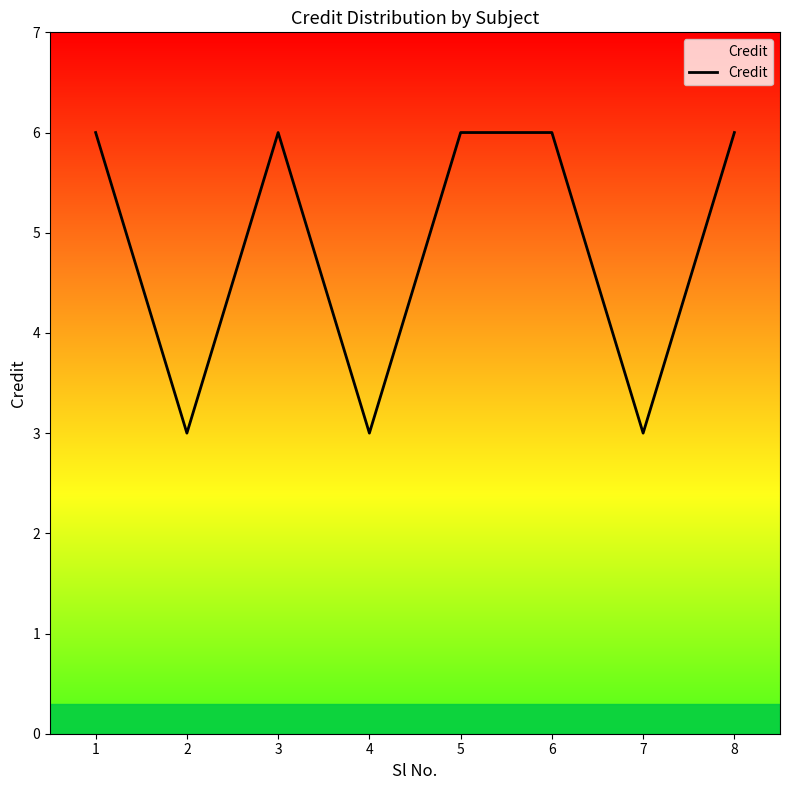

What is the ratio of the value at 6 to the value at 8?

1.0